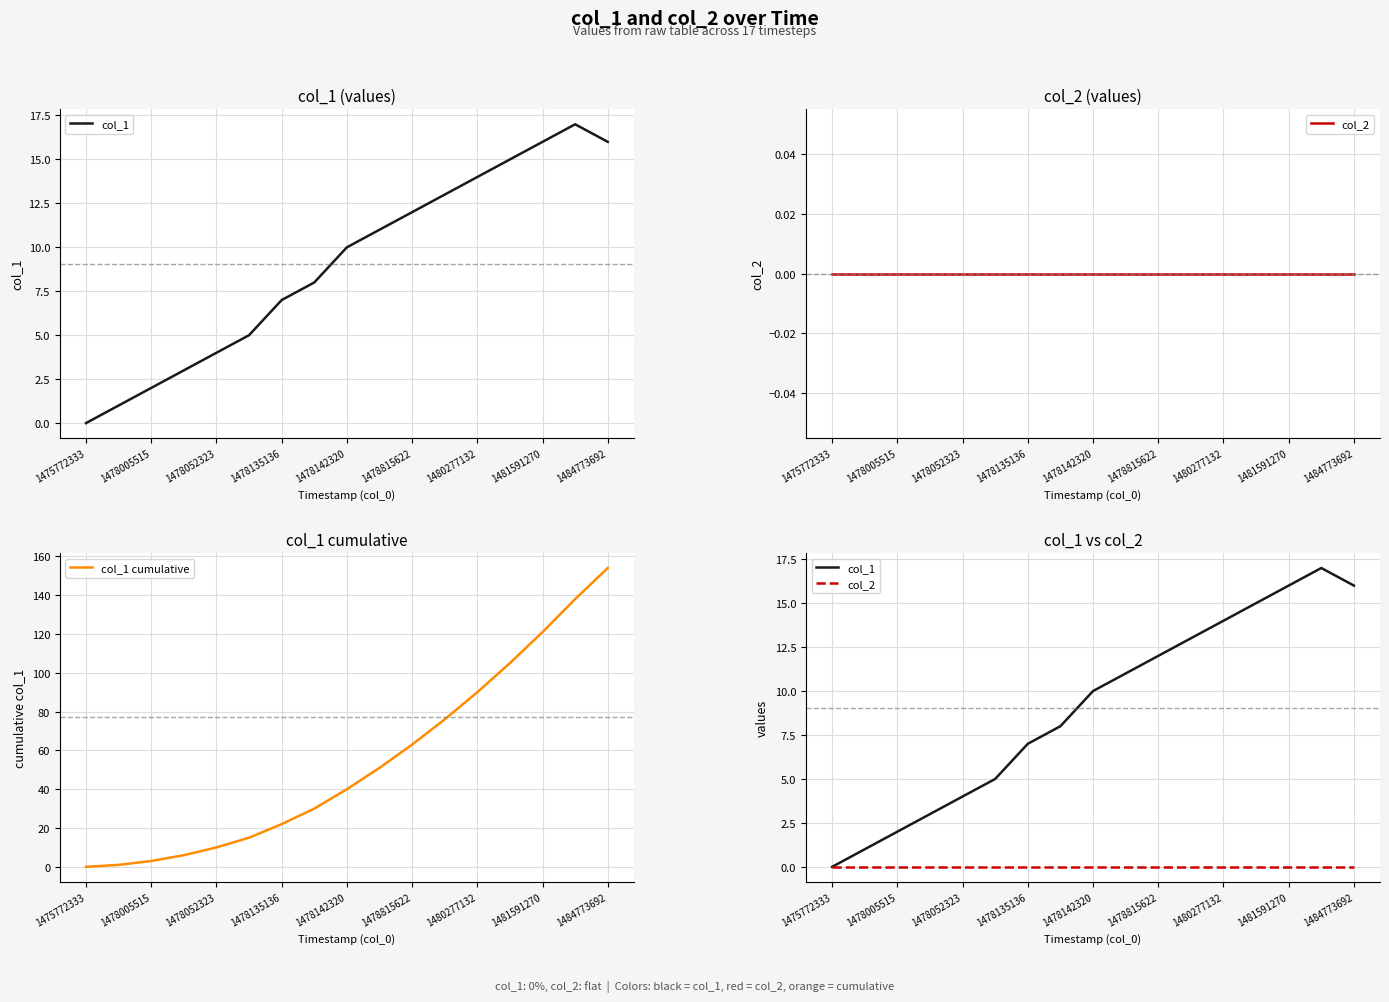

How many lines are shown in the chart?

3